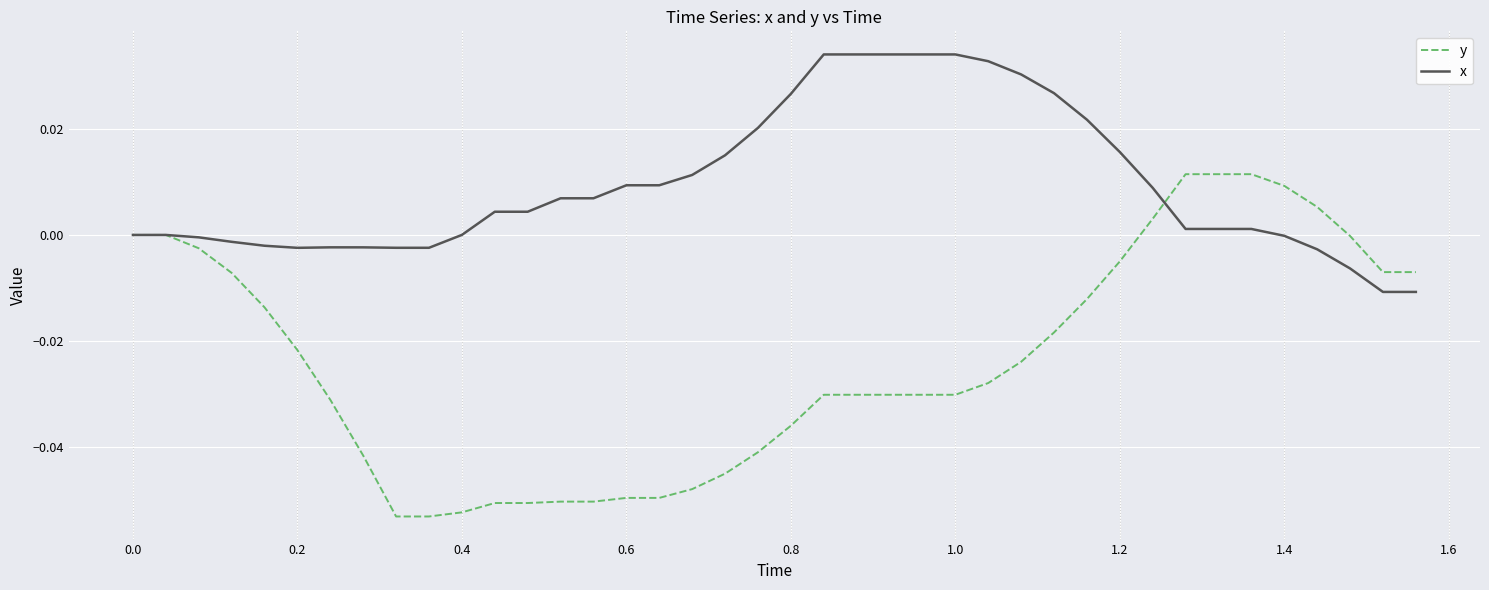

Rank the series by their average value, from lowest to highest.

y, x